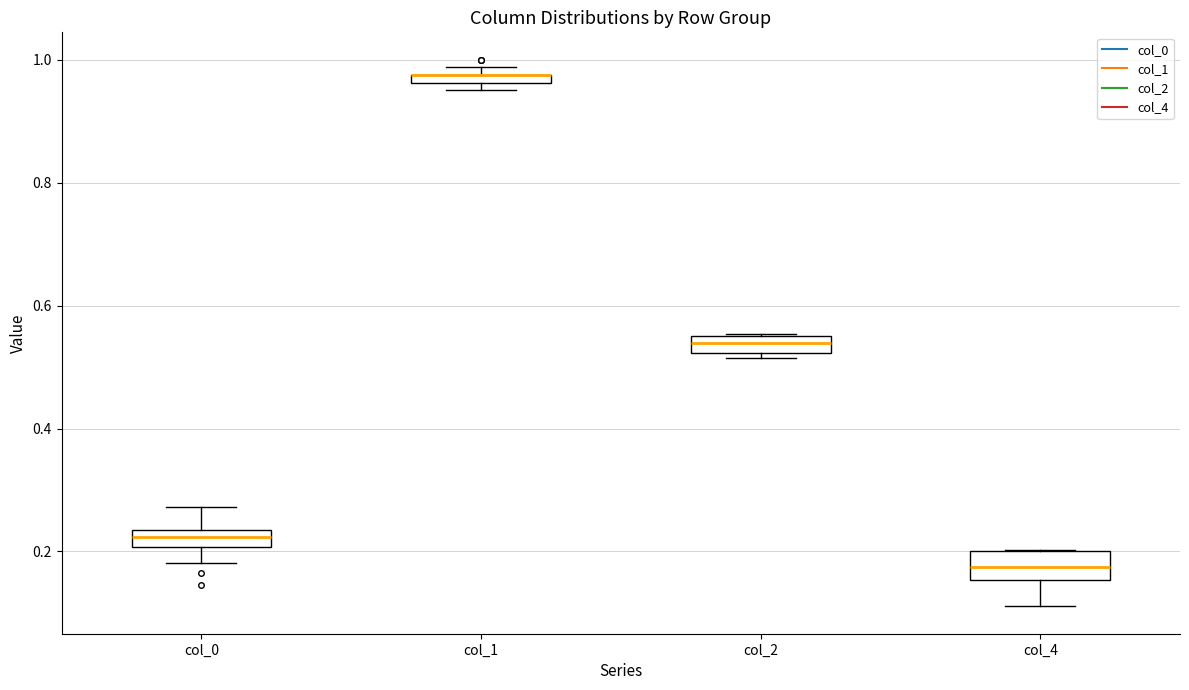

Where does the median line of the box for col_0 sit on the y-axis? The values are not printed on the chart, so give them approximately, as read against the axis.

0.22